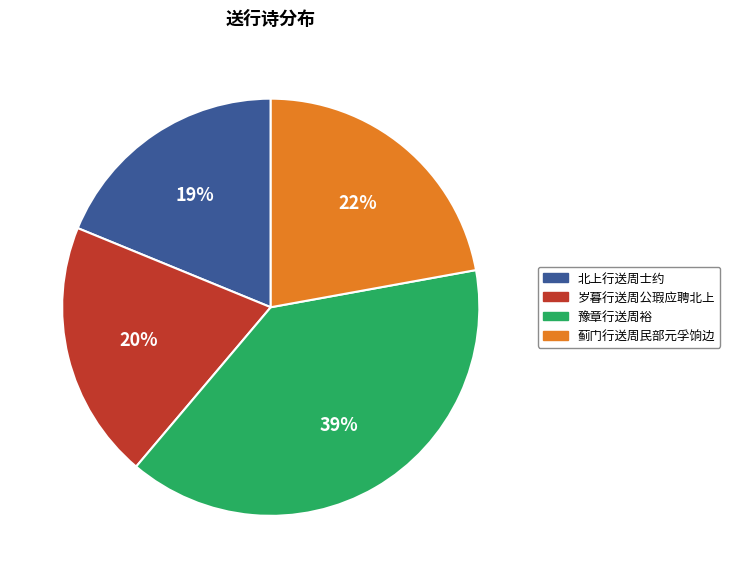

How many slices are in this pie chart?

4